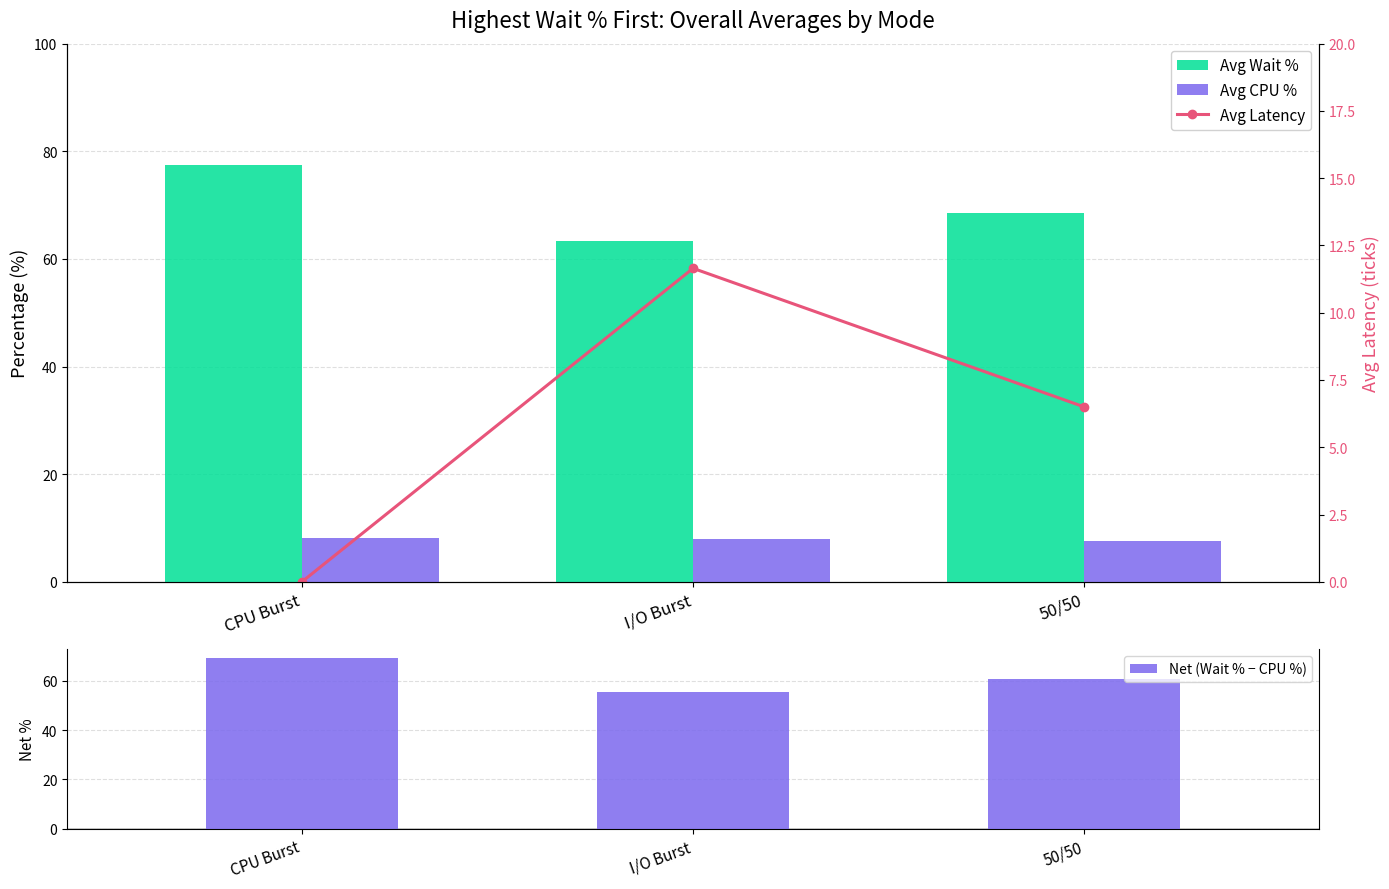

How many categories are shown in the chart?

3